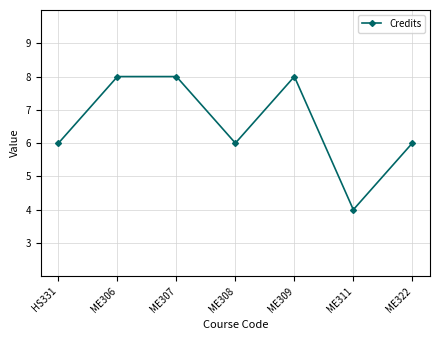

What is the smallest value displayed?

4